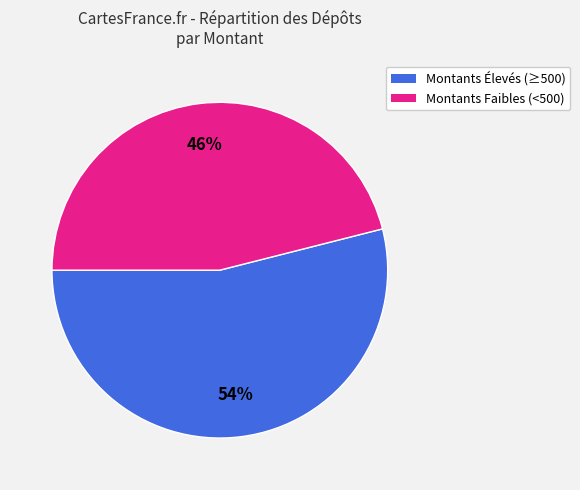

To the nearest percent, what is the difference between the largest and smallest slice percentages?

8%